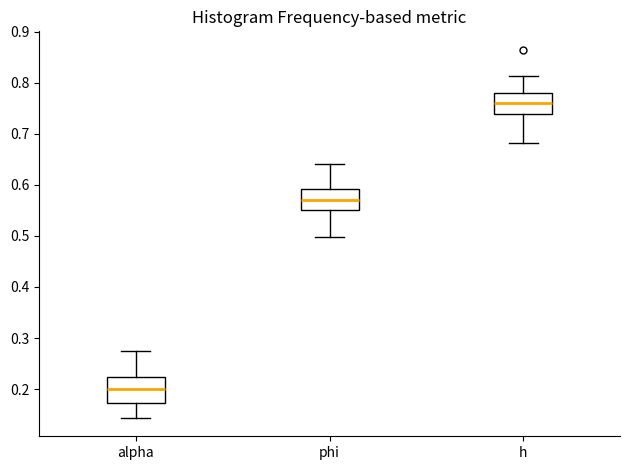

Which box's median line is the lowest?

alpha